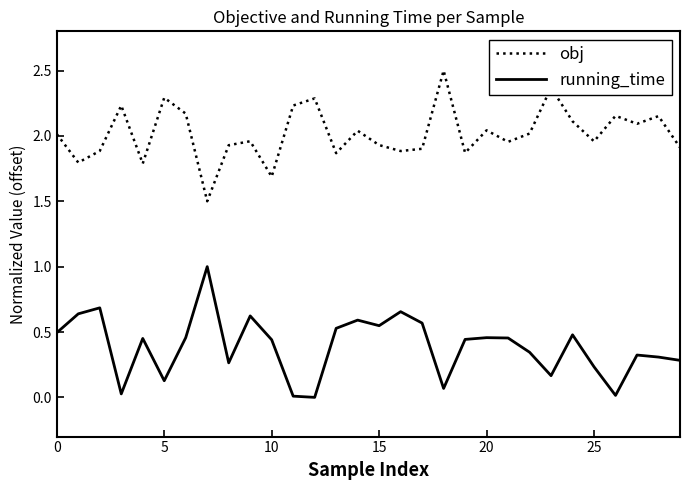

What are all the series names shown in the legend?

obj, running_time